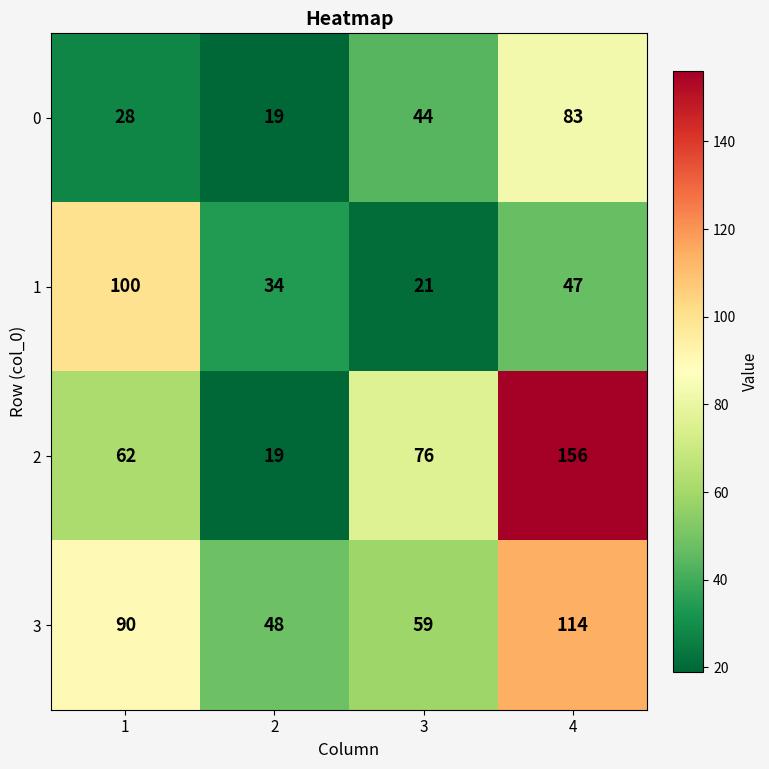

What is the difference between the highest and lowest values at 2?

29